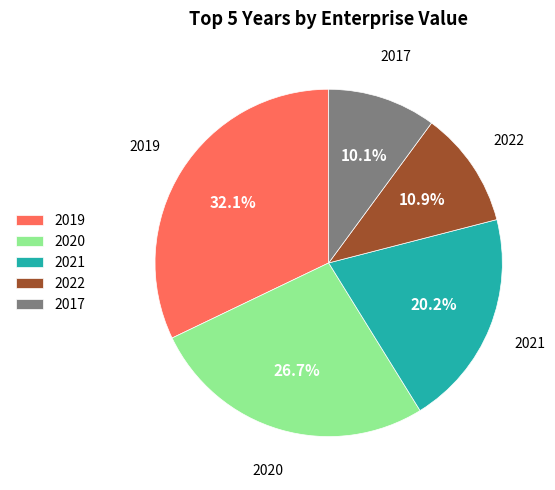

Is there any slice that represents more than half of the pie?

No